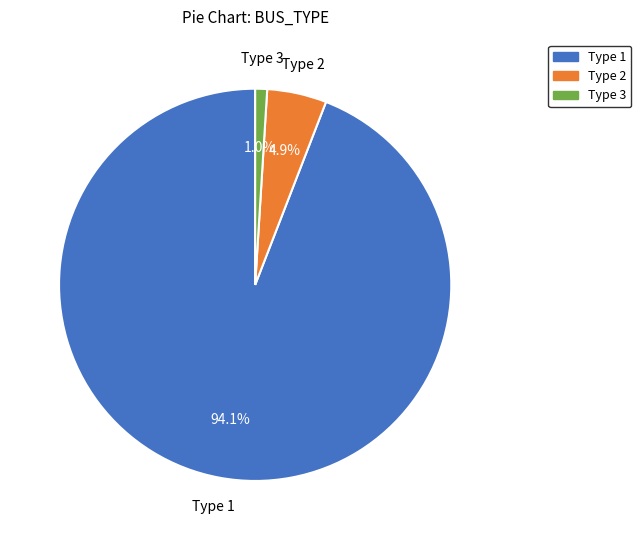

Which has a higher value, Type 1 or Type 3?

Type 1